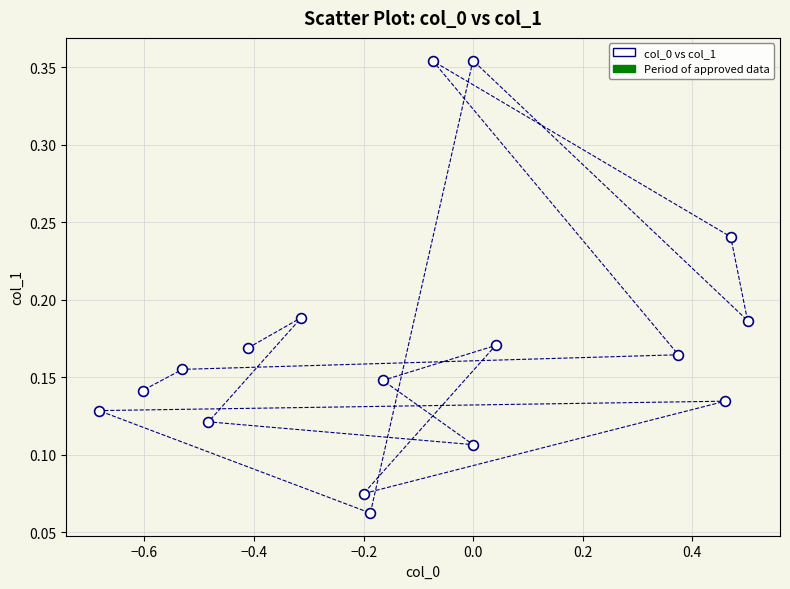

What is the range of Y values (max minus min)?

0.3